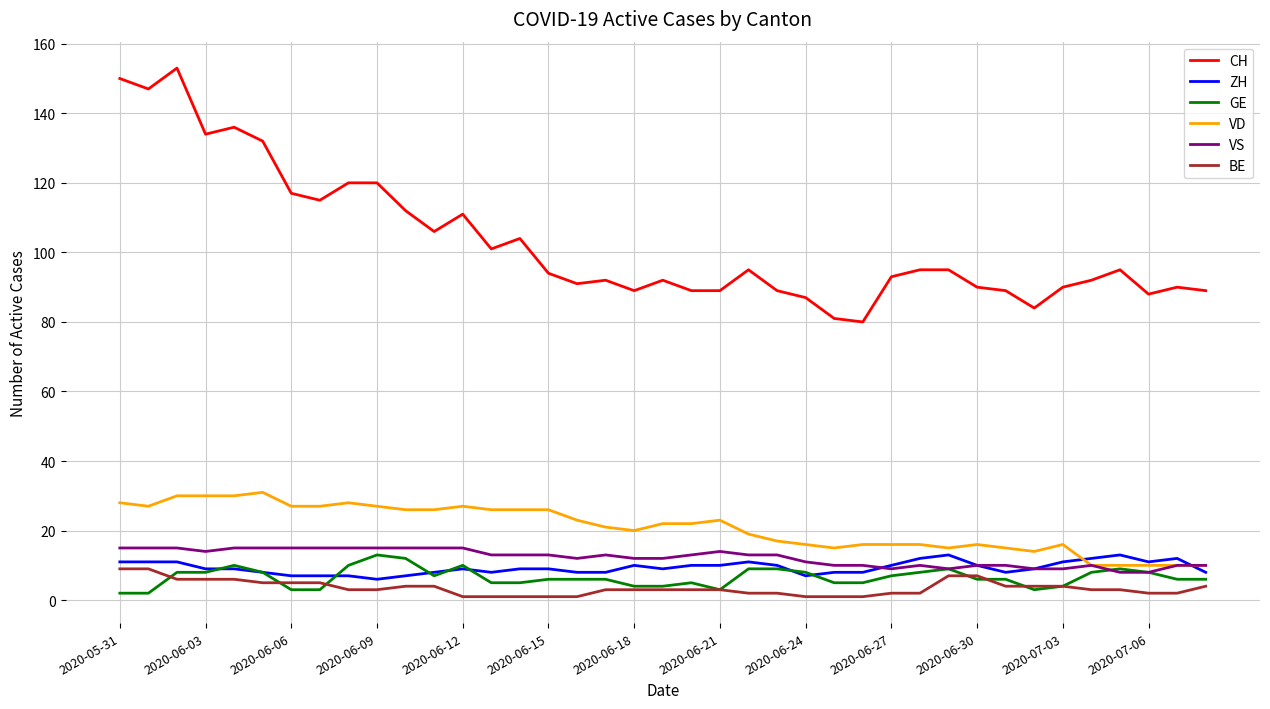

True or false: ZH and CH intersect in this chart.

False